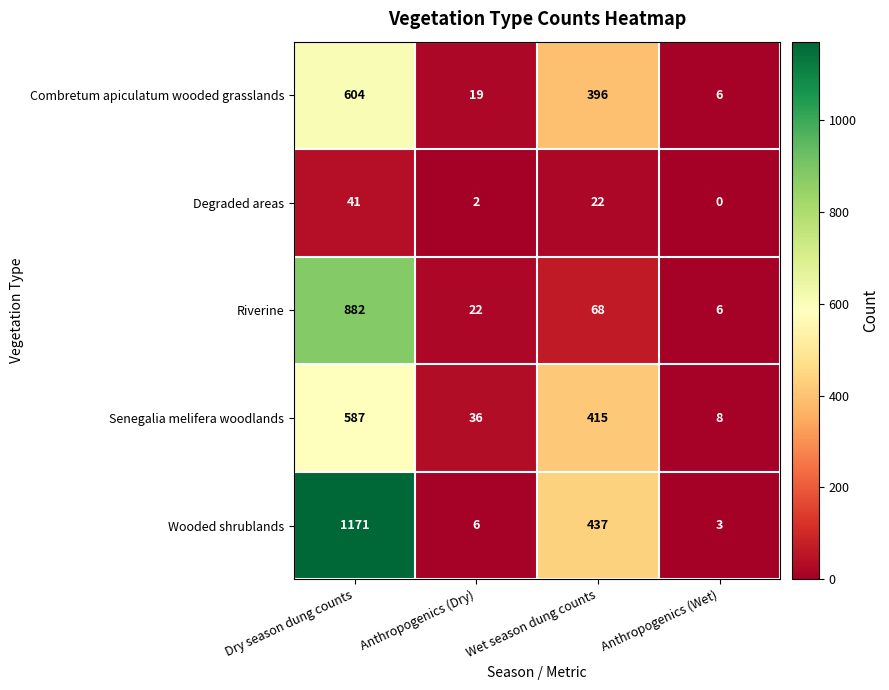

What is the sum of the Combretum apiculatum wooded grasslands values at Anthropogenics (Dry) and Anthropogenics (Wet)?

25